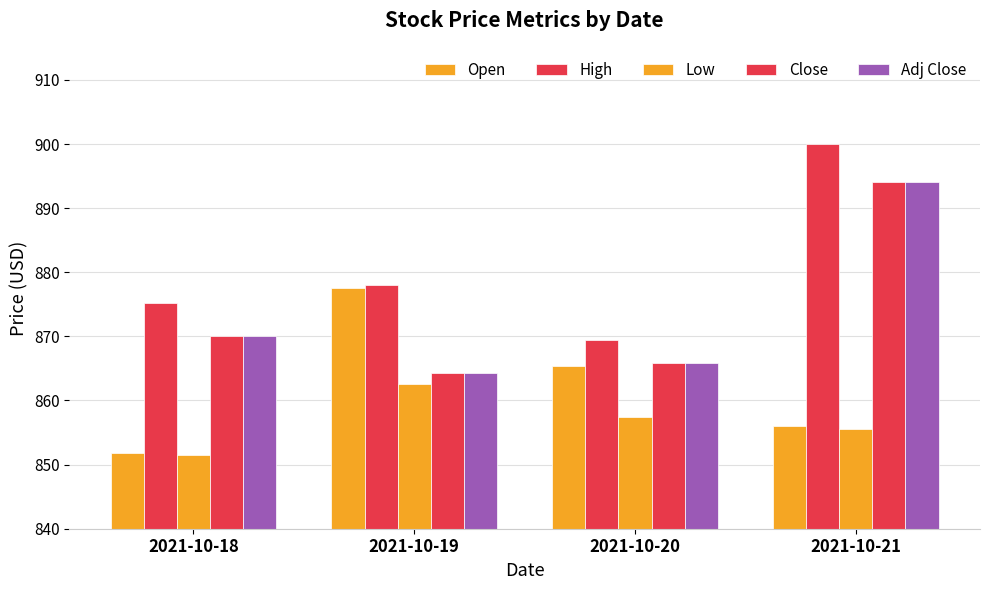

At how many categories does at least one series exceed 887?

1